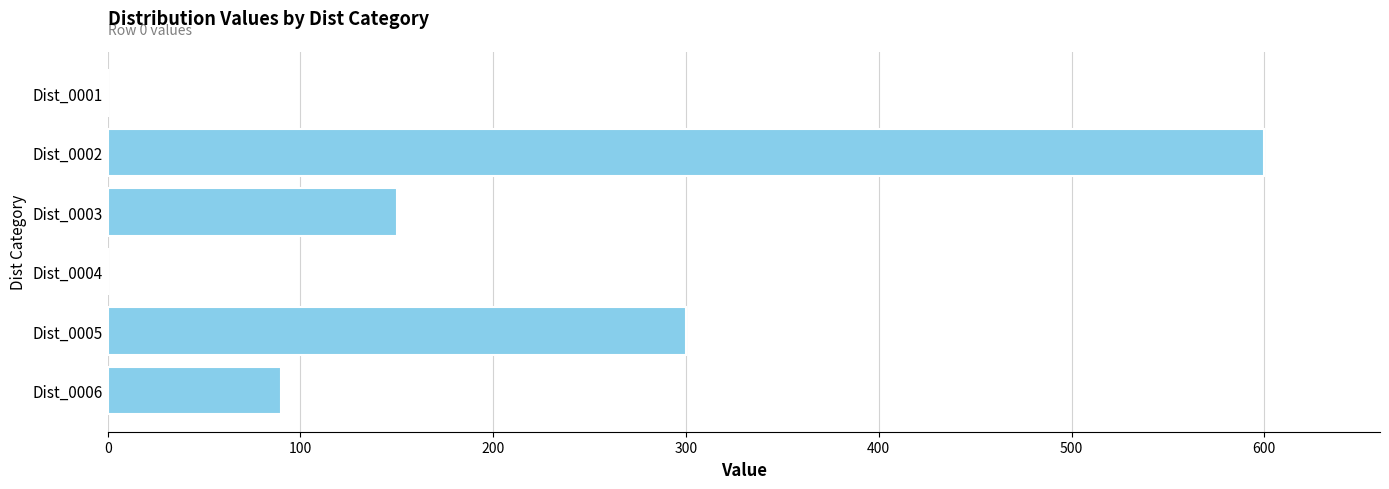

What is the sum of all values?

1140